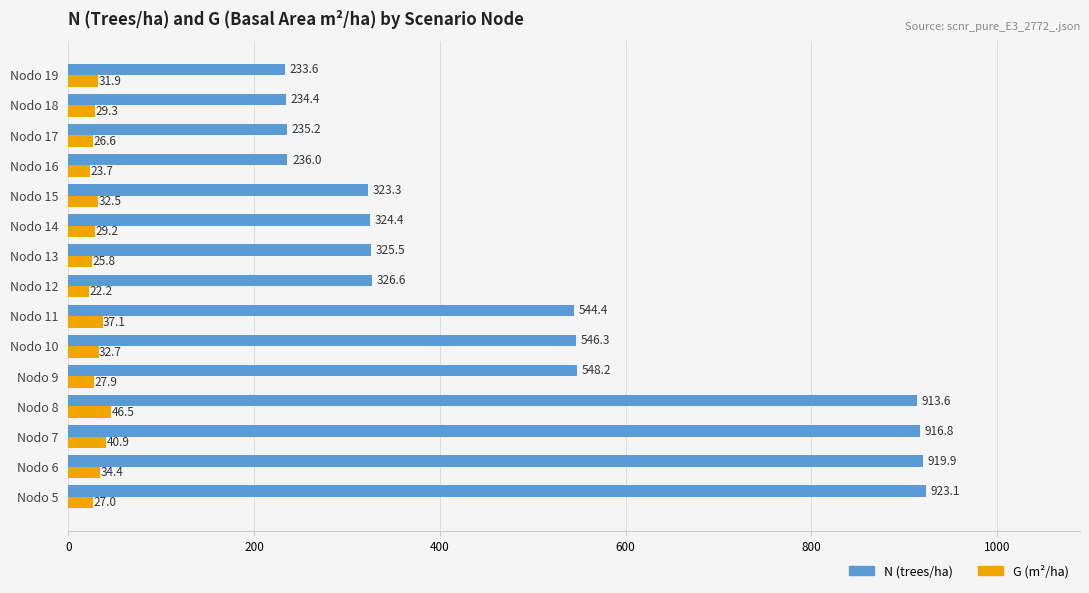

Which series has the widest spread of values?

N (trees/ha)